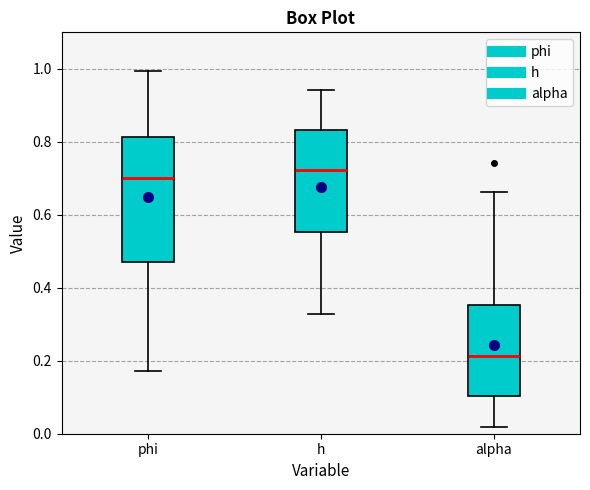

Reading left to right, read every box against the y-axis: the position of its median line, the range the box covers, and the ends of its whiskers. The values are not printed on the chart, so give them approximately, as read against the axis.

phi: median 0.70, box 0.48 to 0.82, whiskers 0.18 to 1.00
h: median 0.72, box 0.56 to 0.84, whiskers 0.32 to 0.94
alpha: median 0.22, box 0.10 to 0.36, whiskers 0.02 to 0.66